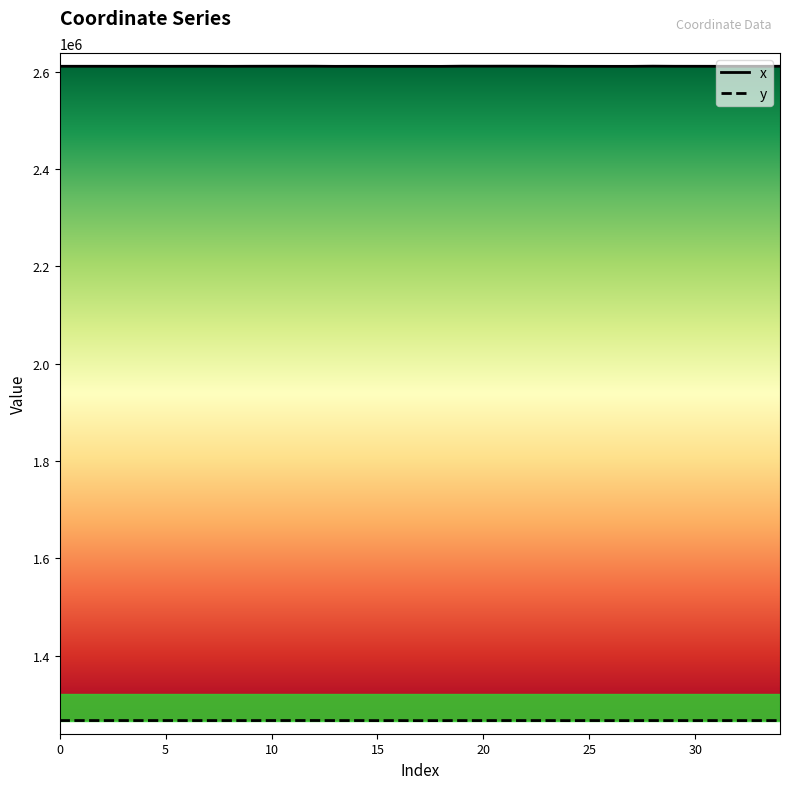

Which series has the largest total across all categories?

x